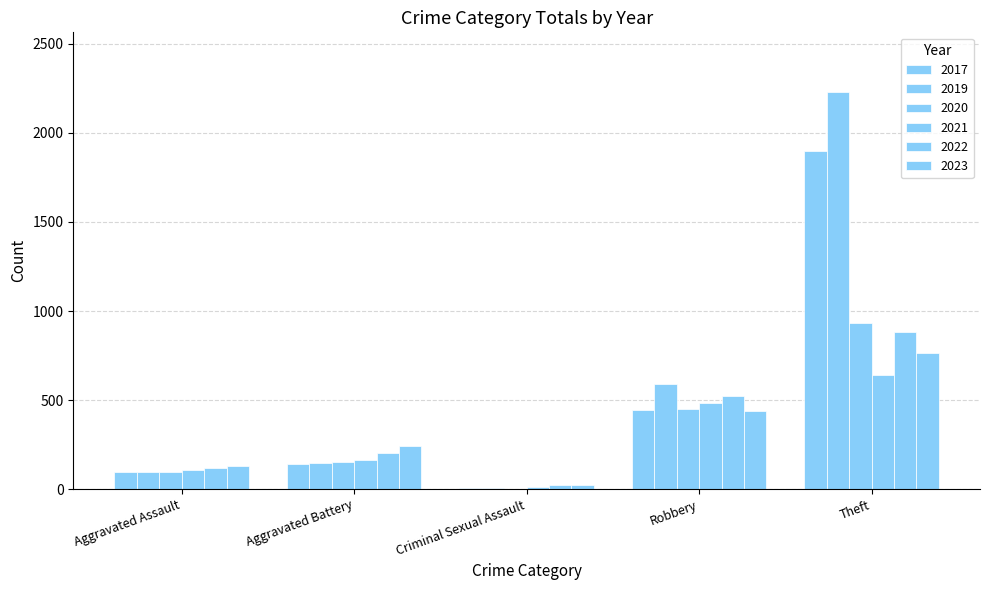

How many groups of bars are there?

5